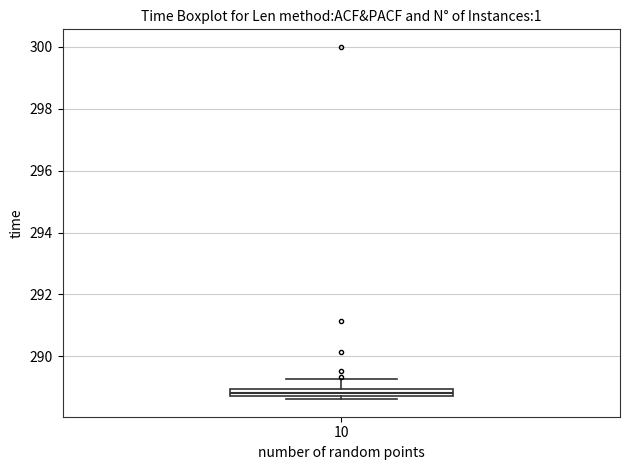

Where is the lower edge of the box at x = 10 on the y-axis? The values are not printed on the chart, so give them approximately, as read against the axis.

288.8